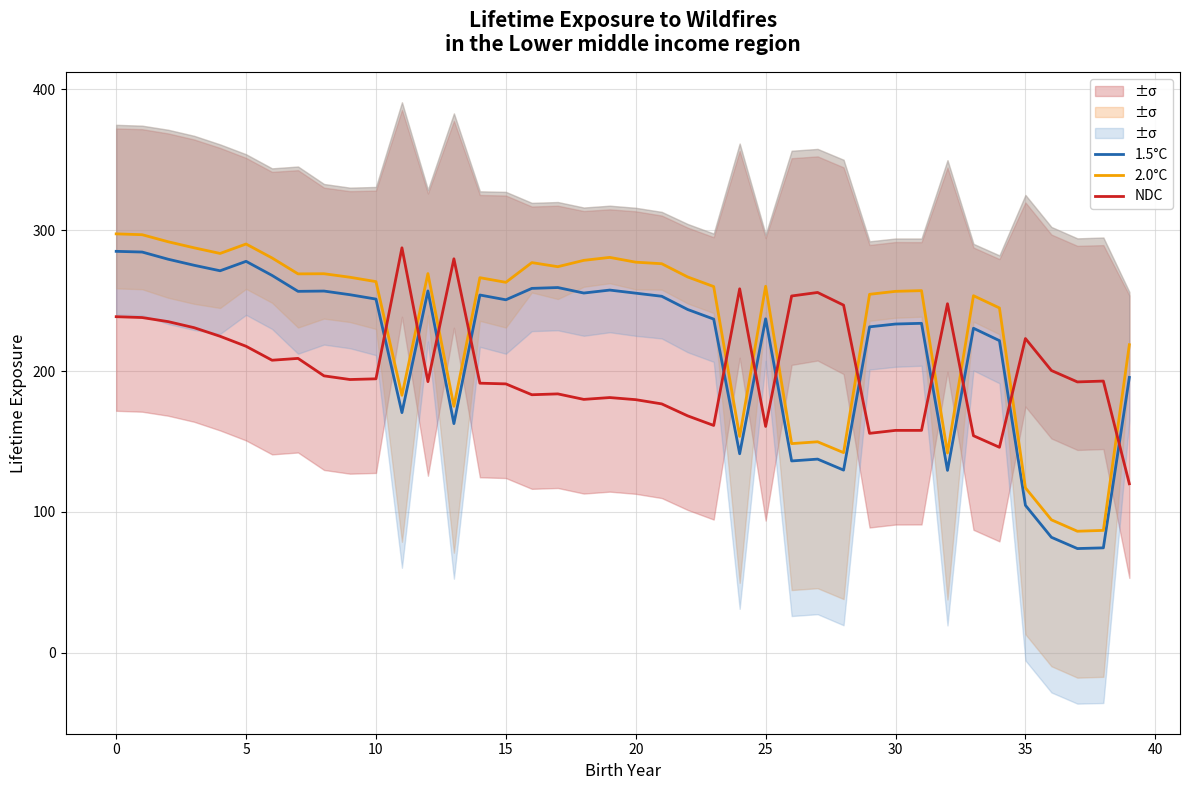

What is the lowest value of the 1.5°C series?

74.0